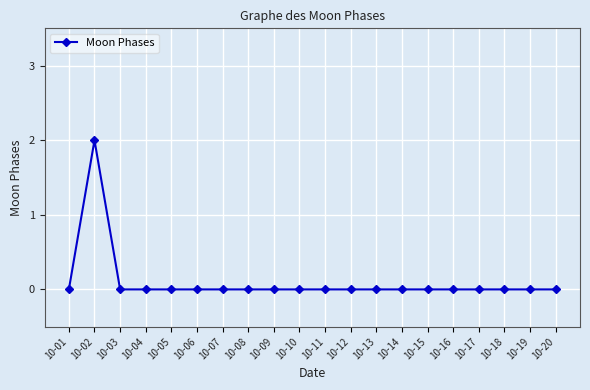

True or false: the data shows -1 at 10-08.

False